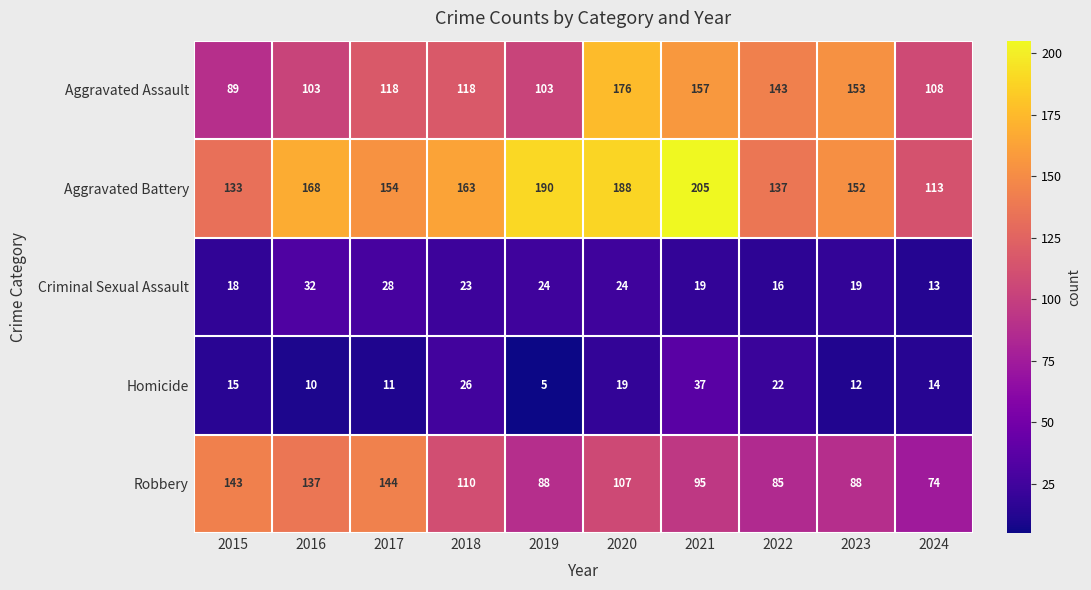

What is the difference between the second highest and second lowest values in the Robbery series?

58